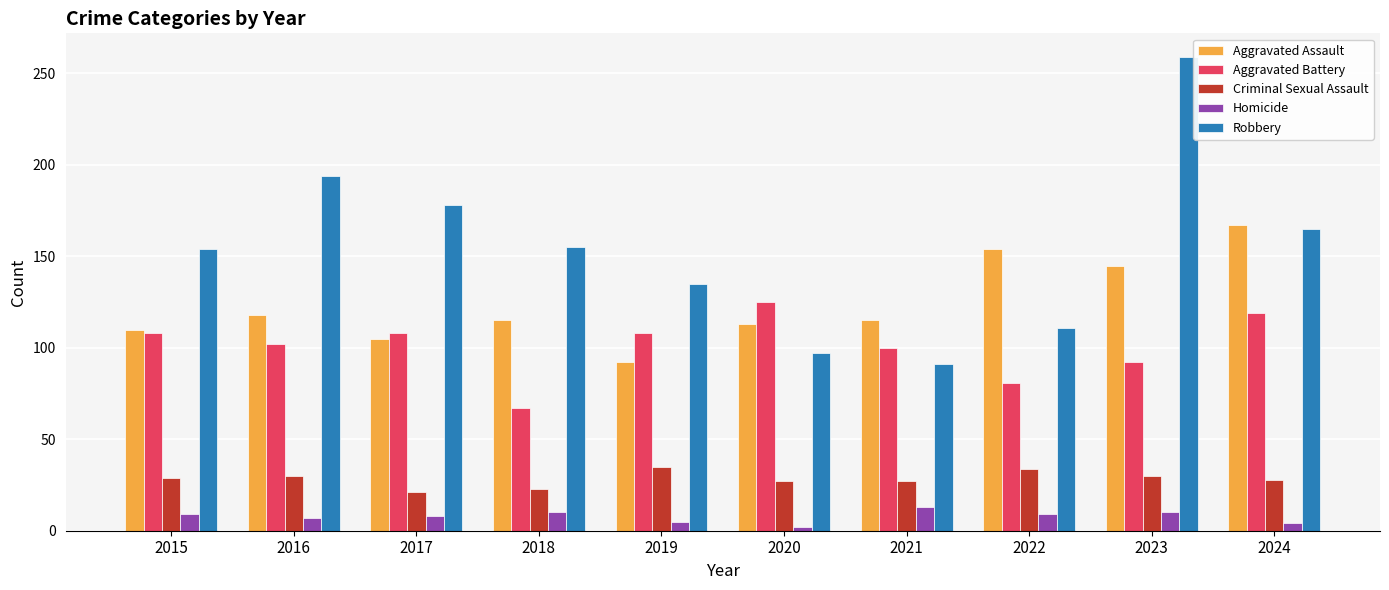

List the series in order of their peak value, highest first.

Robbery, Aggravated Assault, Aggravated Battery, Criminal Sexual Assault, Homicide